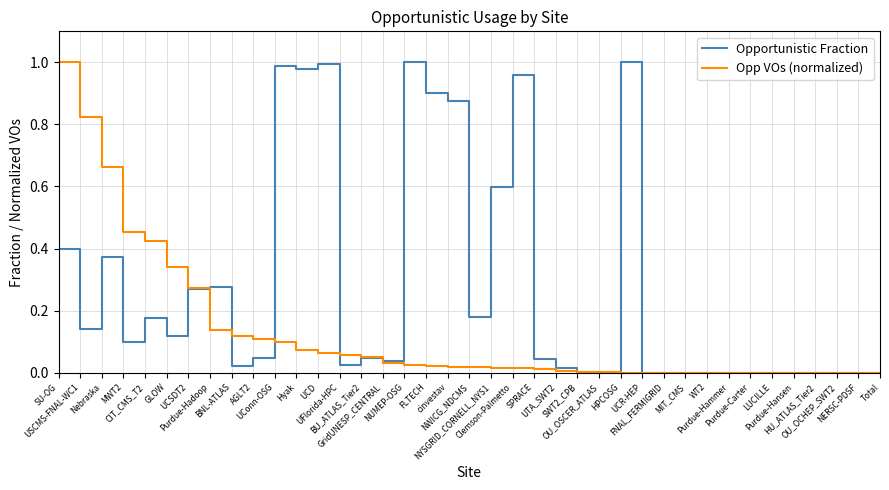

List the series in order of their overall mean, lowest first.

Opp VOs (normalized), Opportunistic Fraction